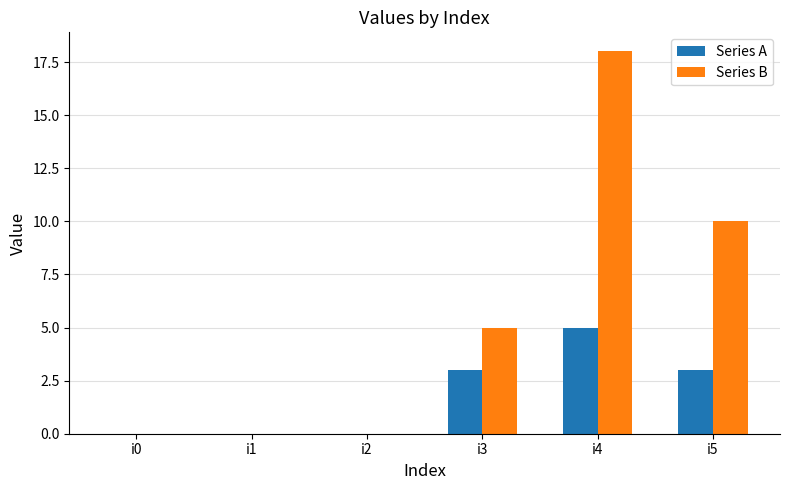

What is the greatest value displayed?

18